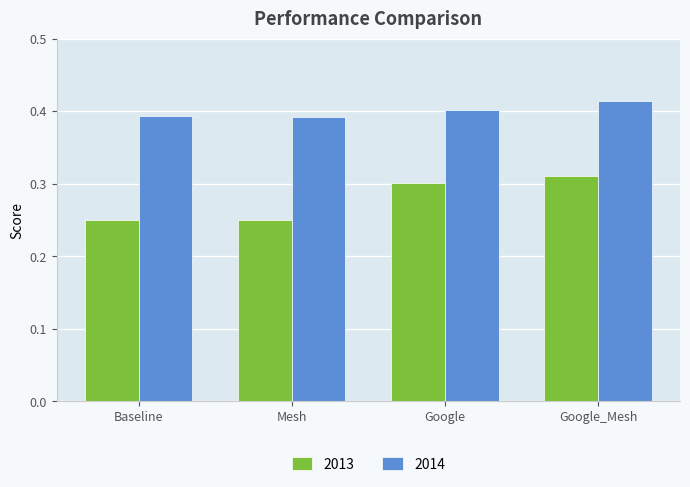

What is the spread (max minus min) of values at Mesh?

0.1